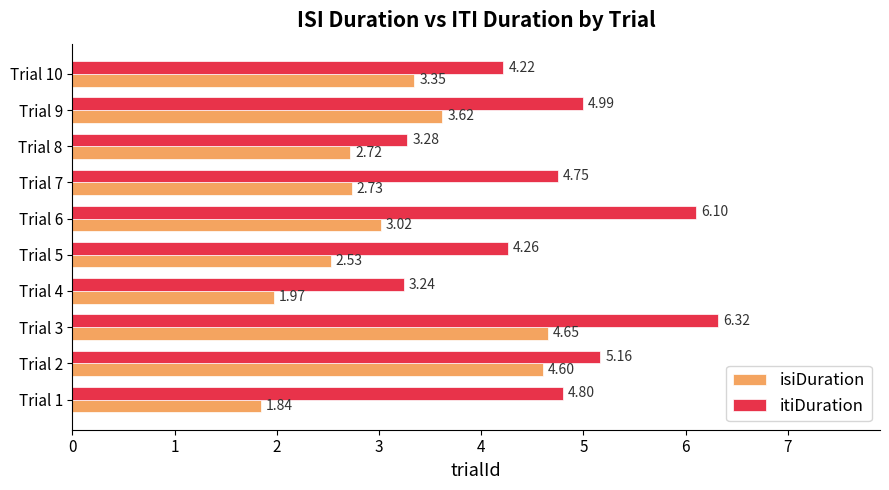

What is the sum of all isiDuration values?

31.0